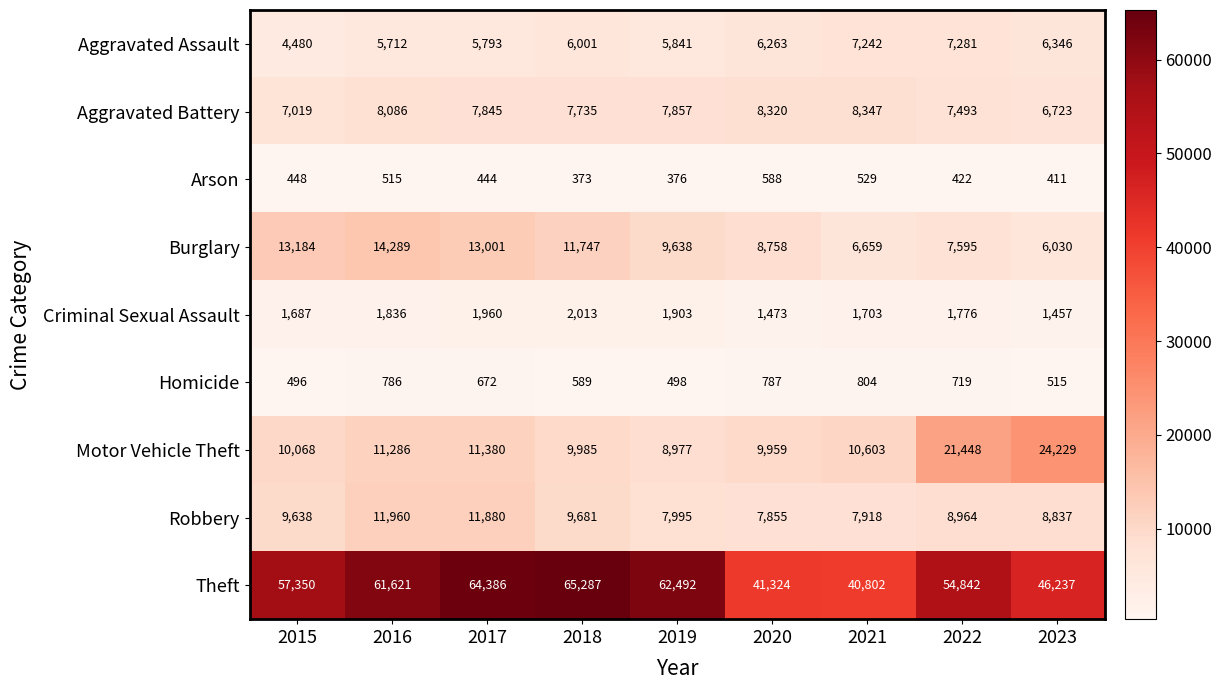

Which series has the largest total across all categories?

Theft